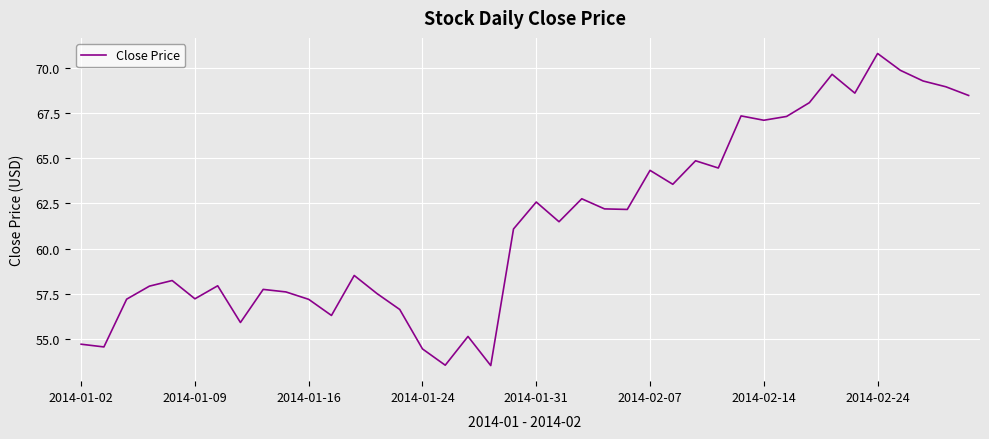

What is the minimum value shown in the chart?

53.5